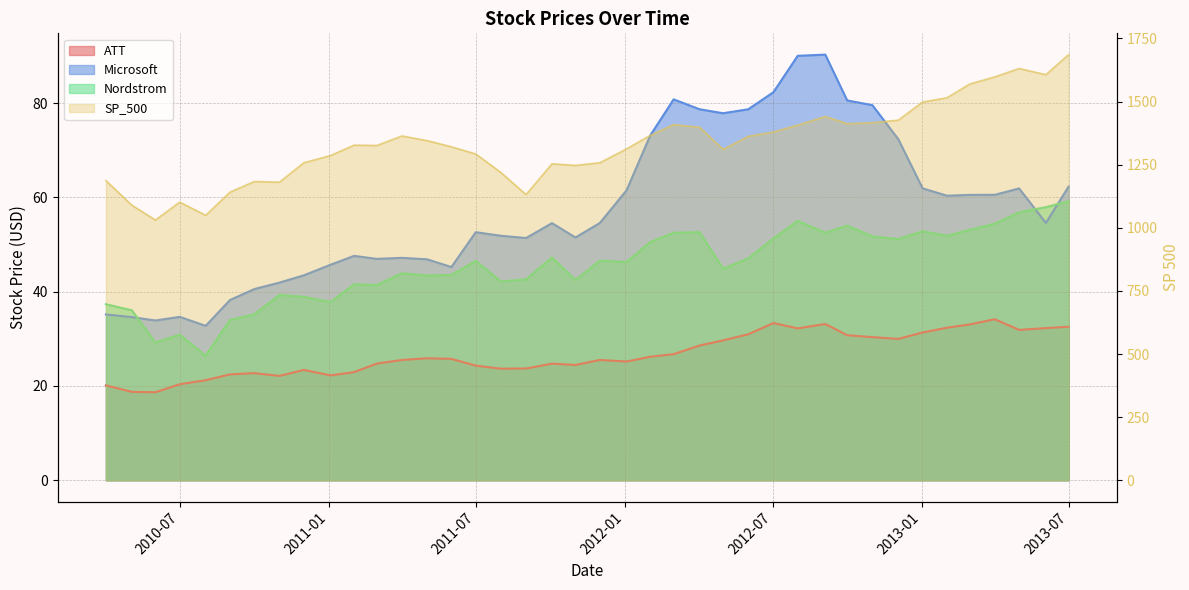

What are all the series names shown in the legend?

ATT, Microsoft, Nordstrom, SP_500